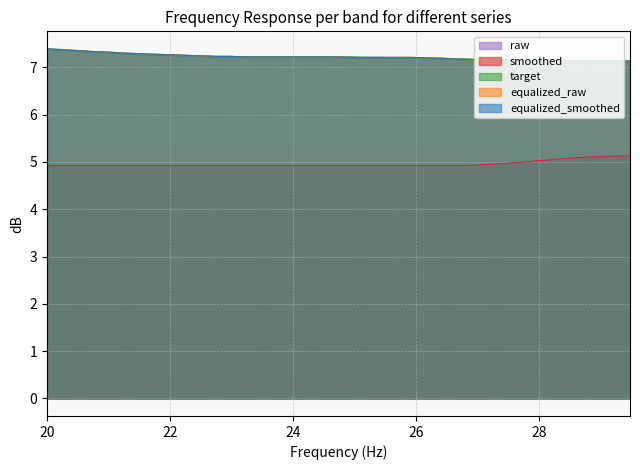

What is the smallest value displayed?

4.9